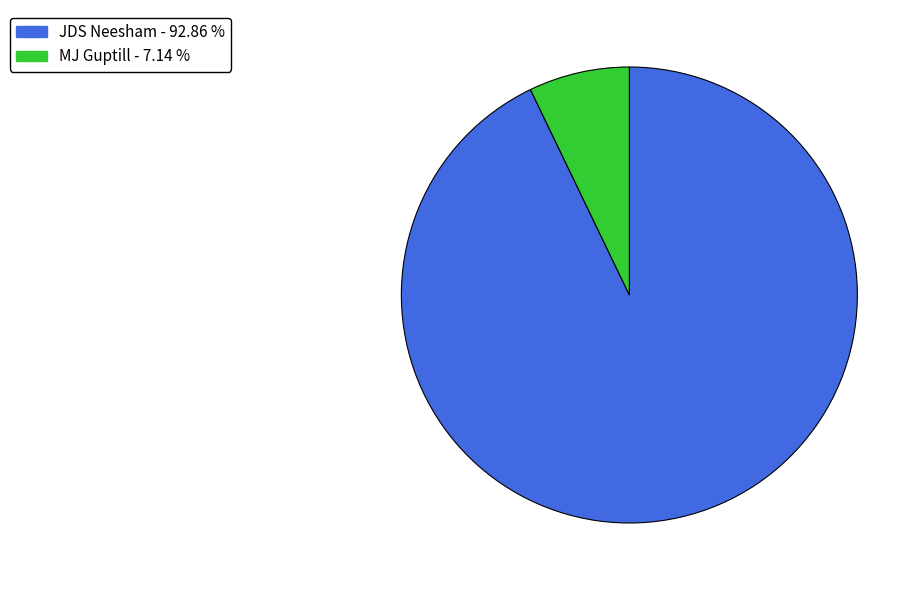

Is the sum of JDS Neesham and MJ Guptill greater than half?

Yes